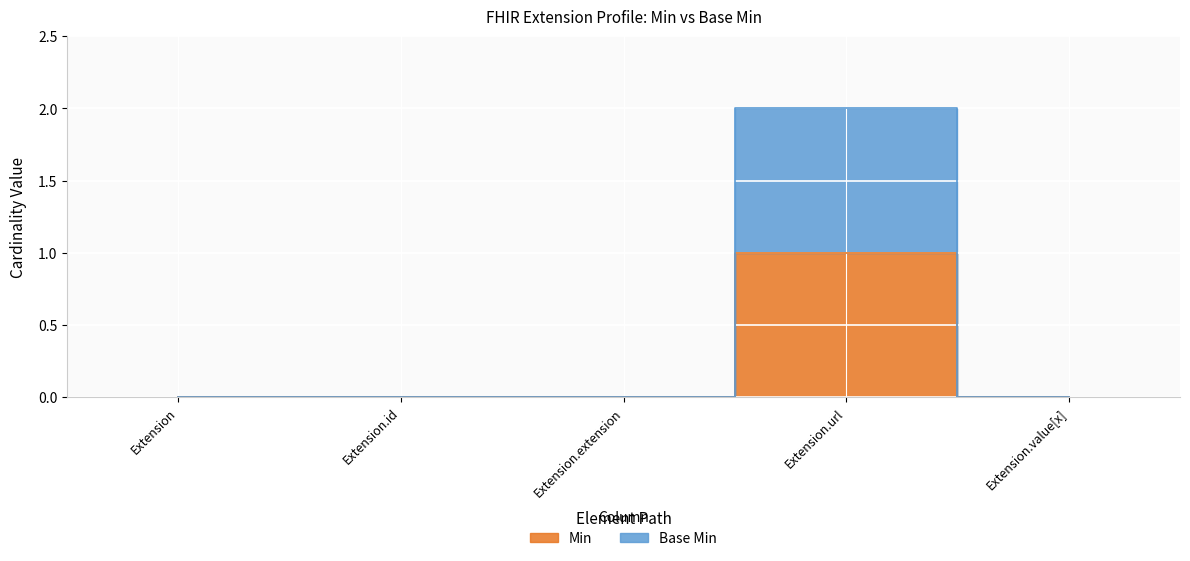

Which series has the largest total across all categories?

Base Min